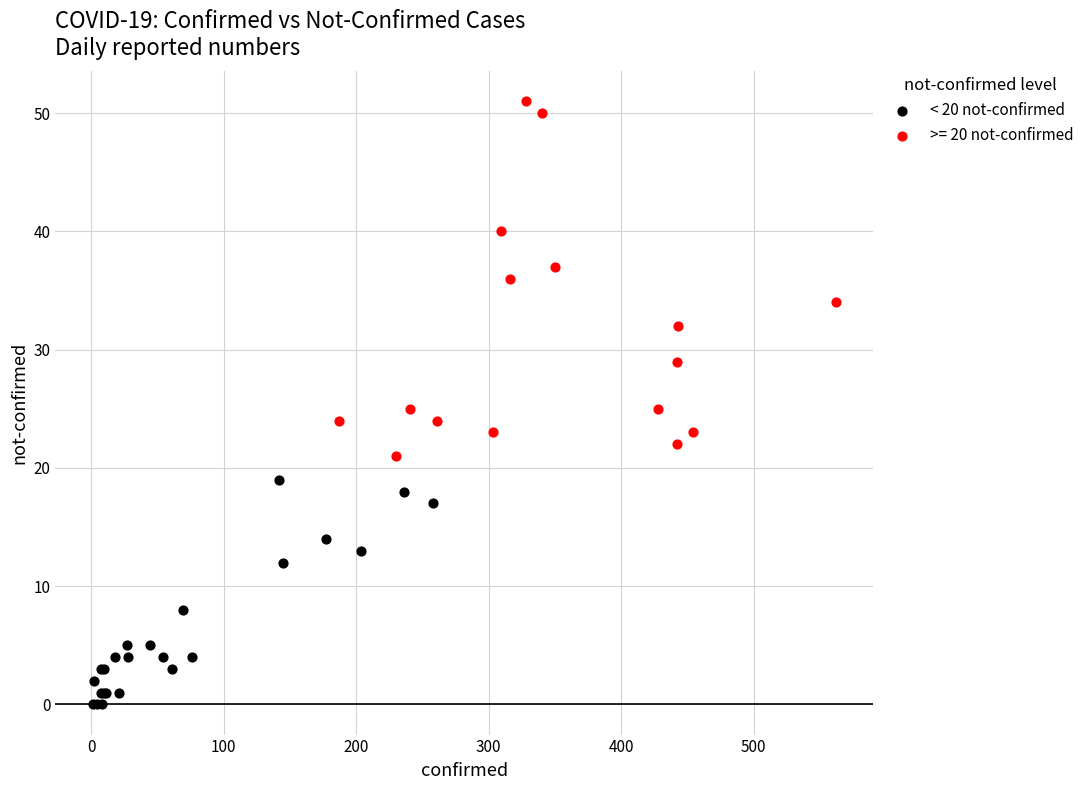

Which series contains the lowest Y value?

< 20 not-confirmed